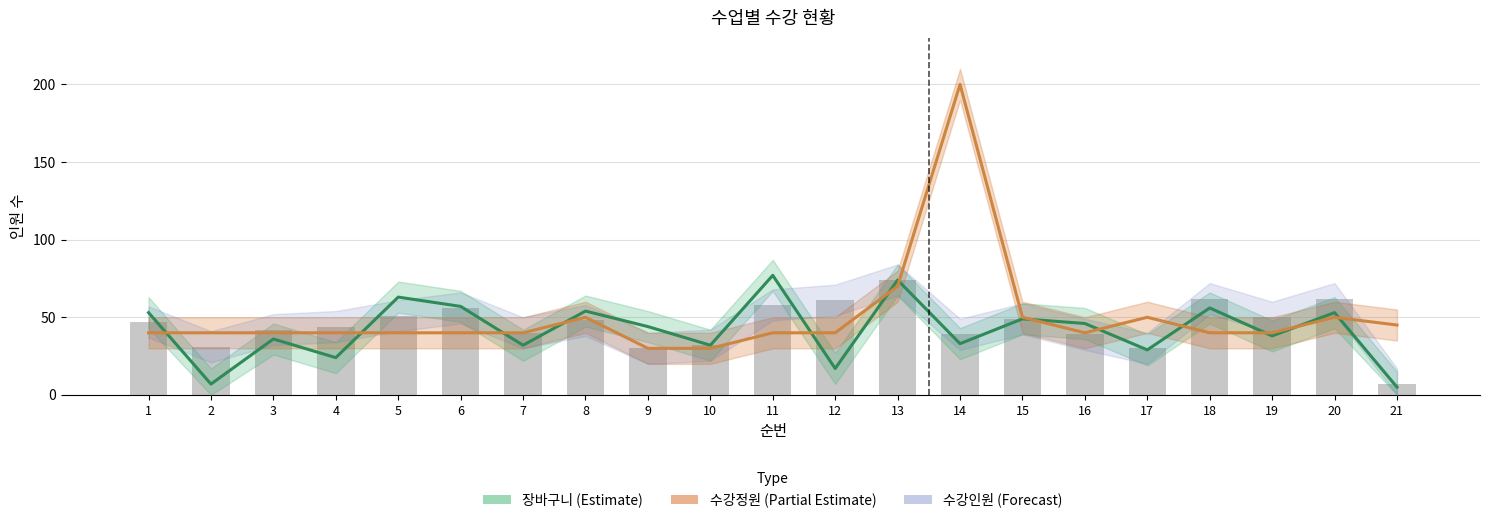

What is the average value of the 수강정원 series?

50